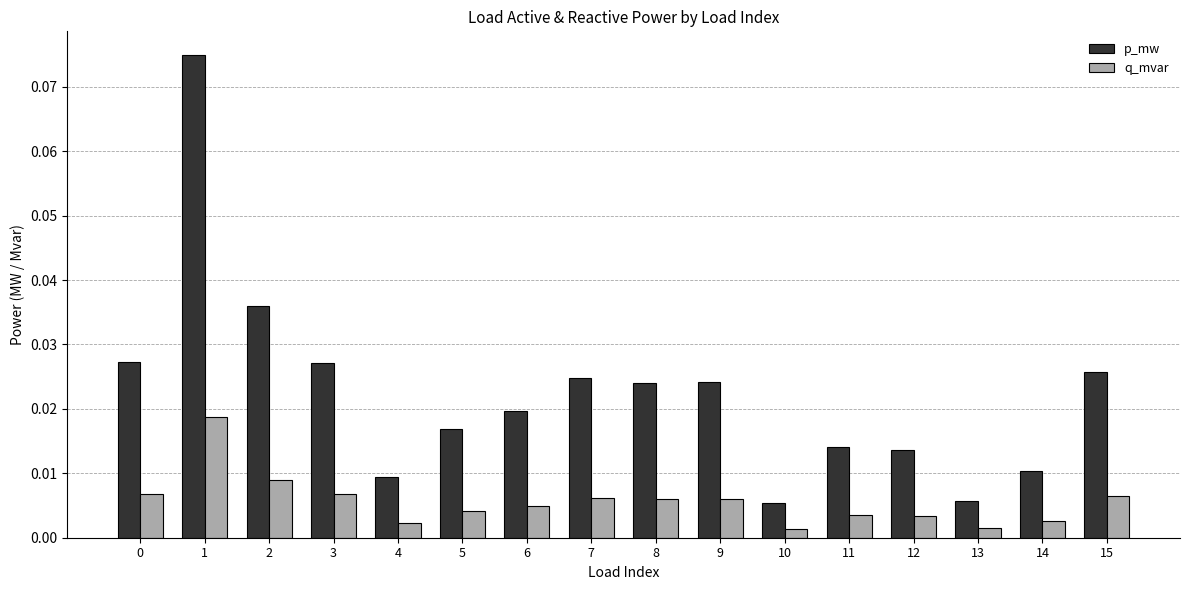

Which series changed the most between 4 and 7?

p_mw